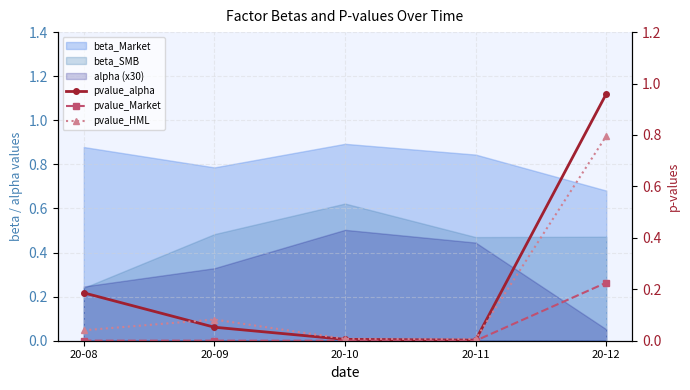

List the labels in order of pvalue_Market value, largest first.

20-12, 20-08, 20-09, 20-10, 20-11